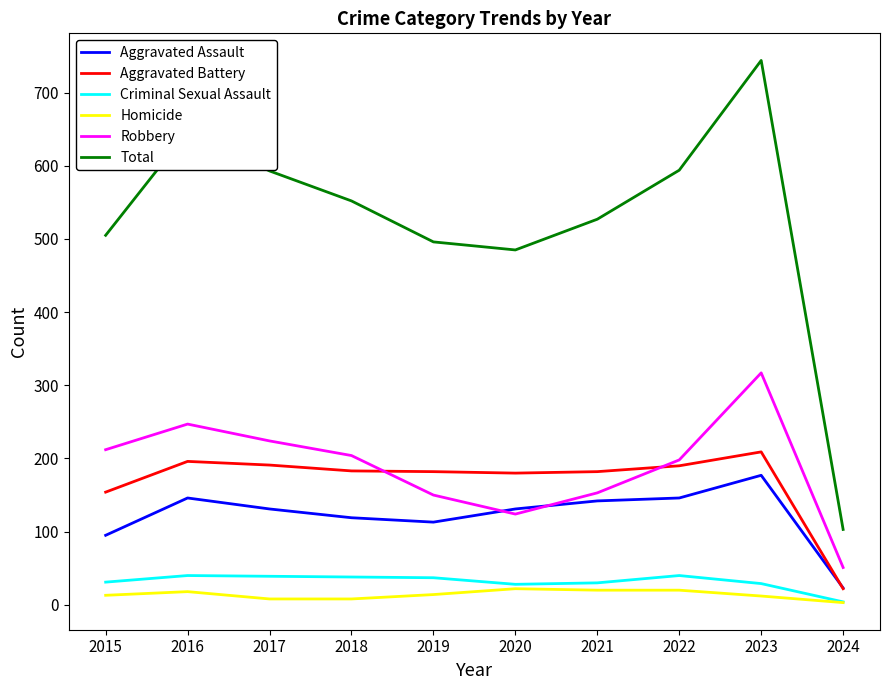

The value of Robbery at 2024 is 81. True or false?

False